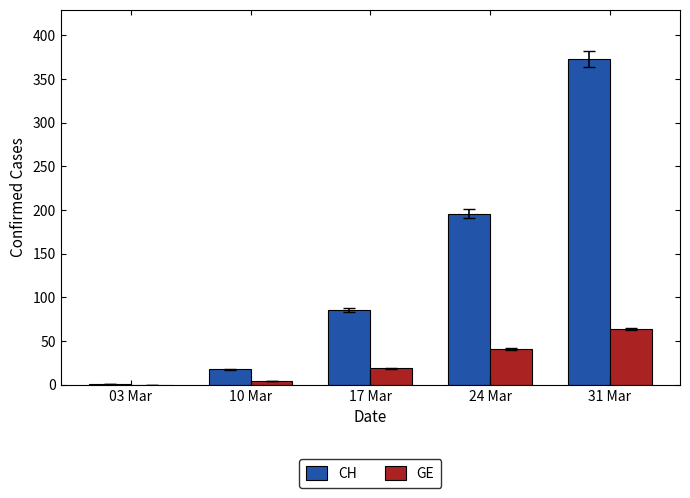

How many distinct data groups are displayed?

2